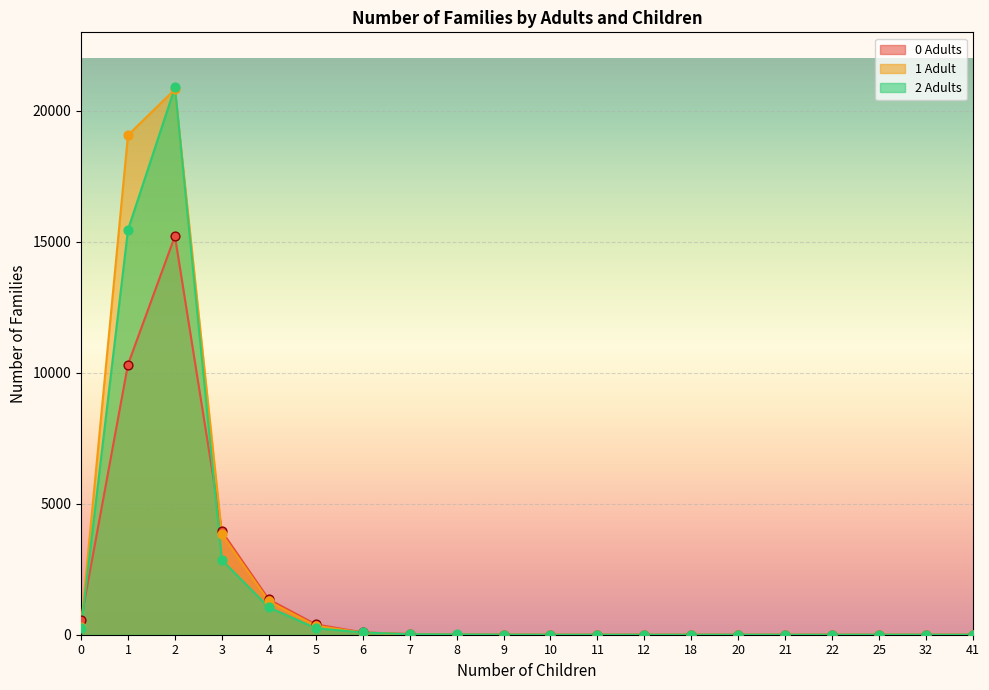

Is the value of 2 Adults at 8 greater than the value of 1 Adult at 2?

No